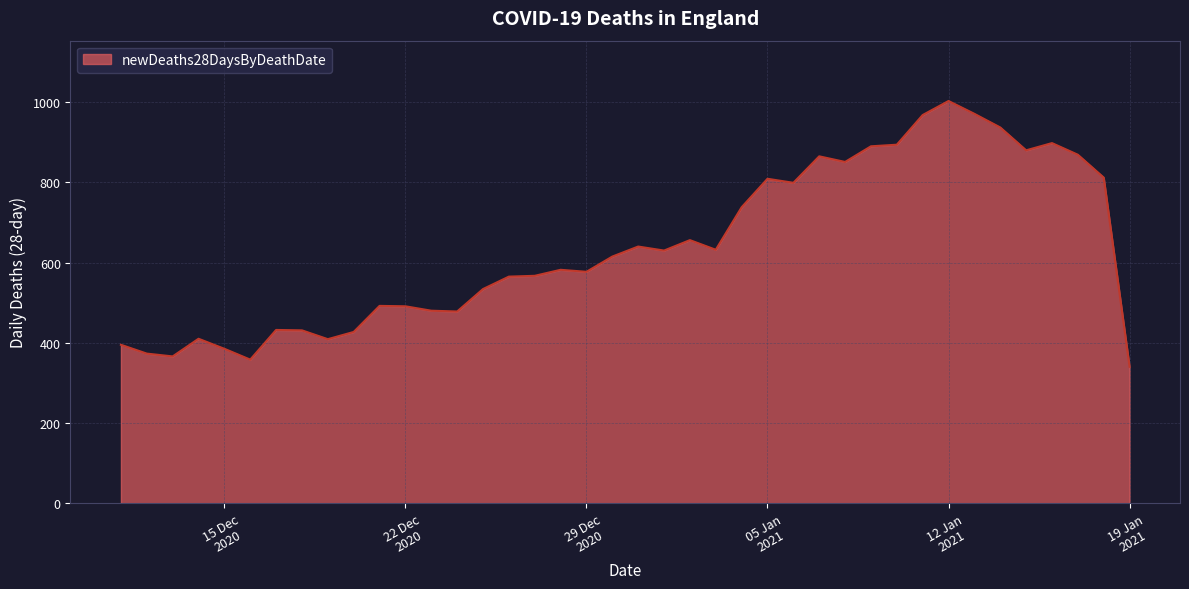

What is the difference between the maximum and minimum values?

663